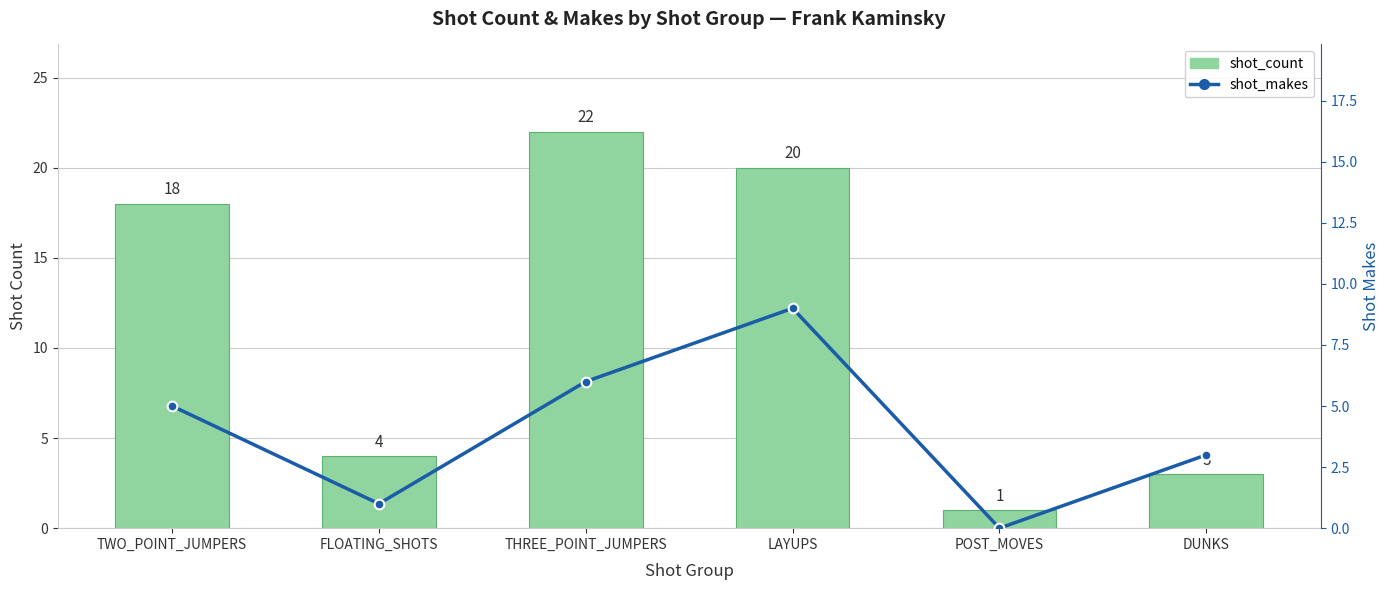

Is the value of shot_makes at THREE_POINT_JUMPERS greater than the value of shot_count at POST_MOVES?

Yes